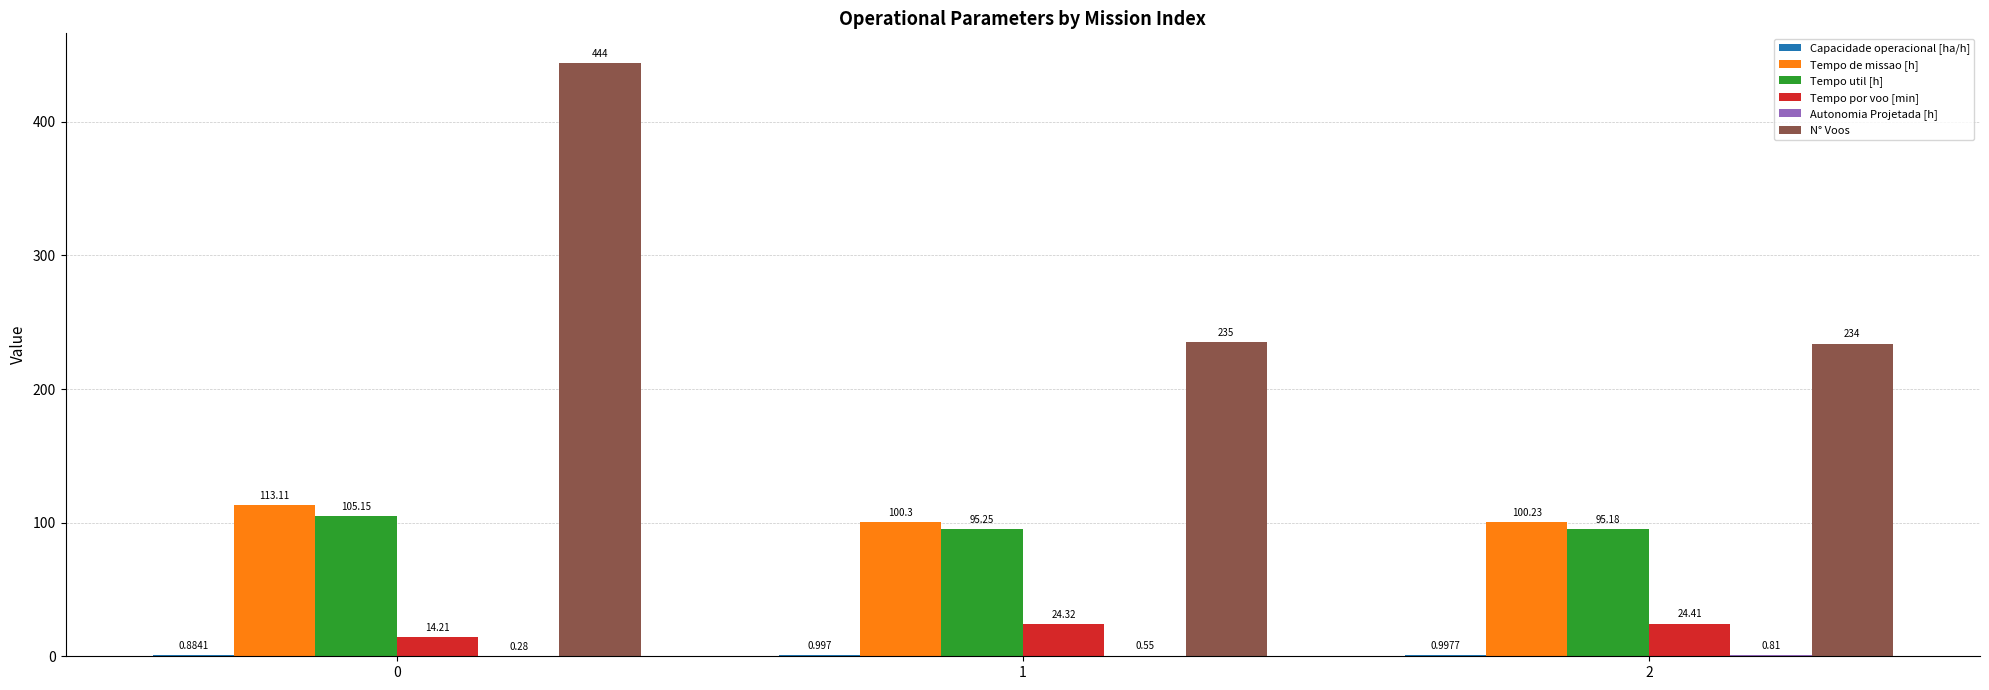

How many groups of bars are there?

3